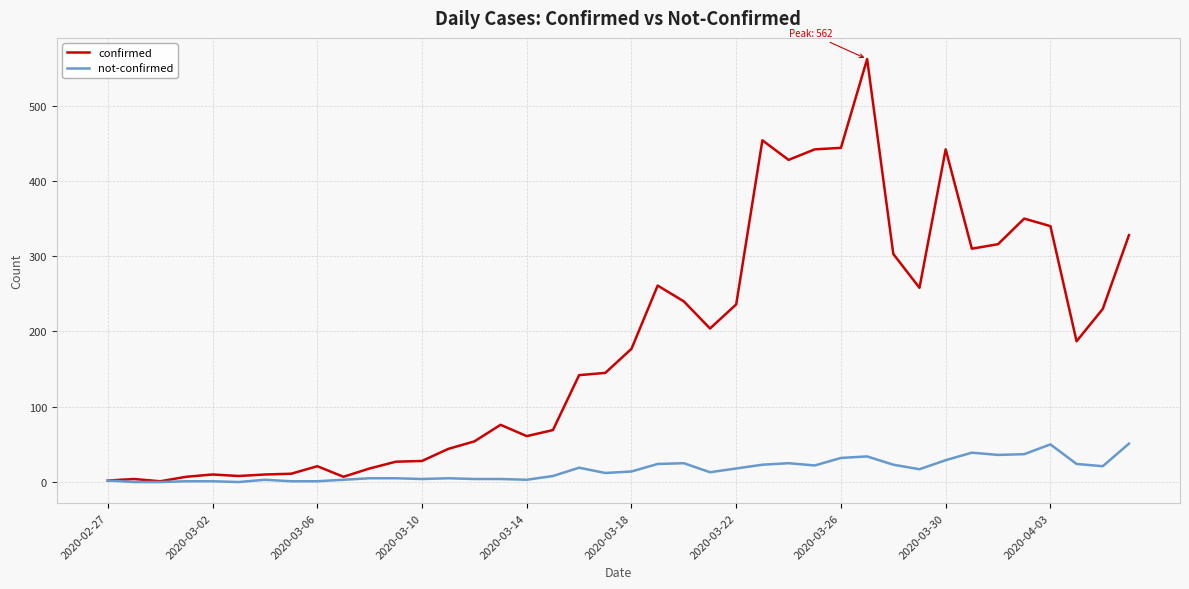

Which series has the widest spread of values?

confirmed